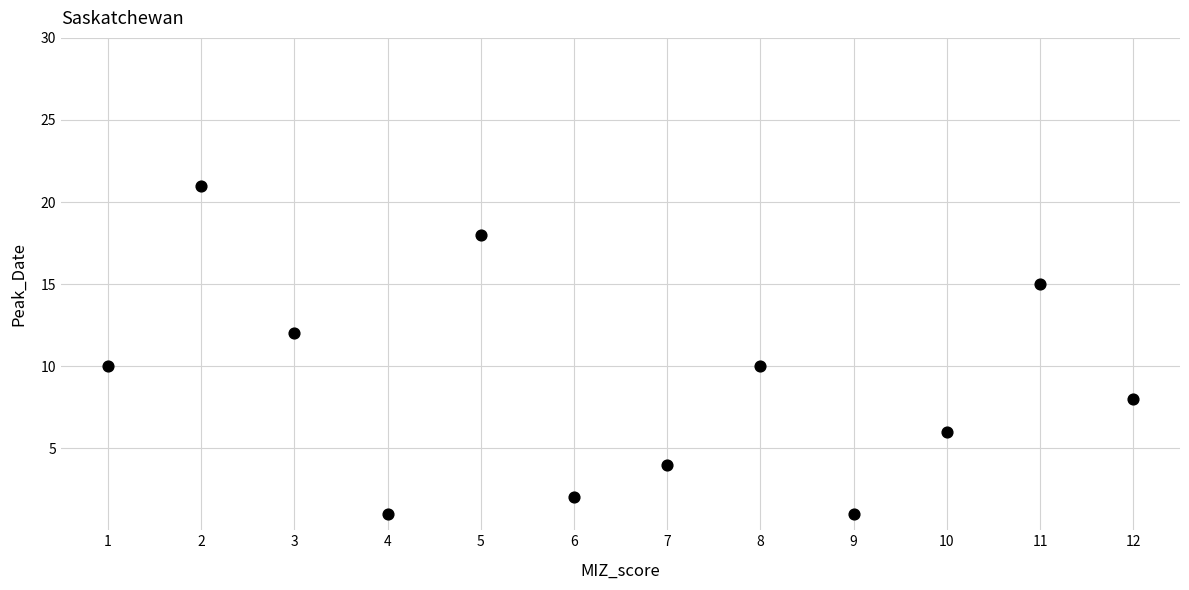

What is the average Y value?

9